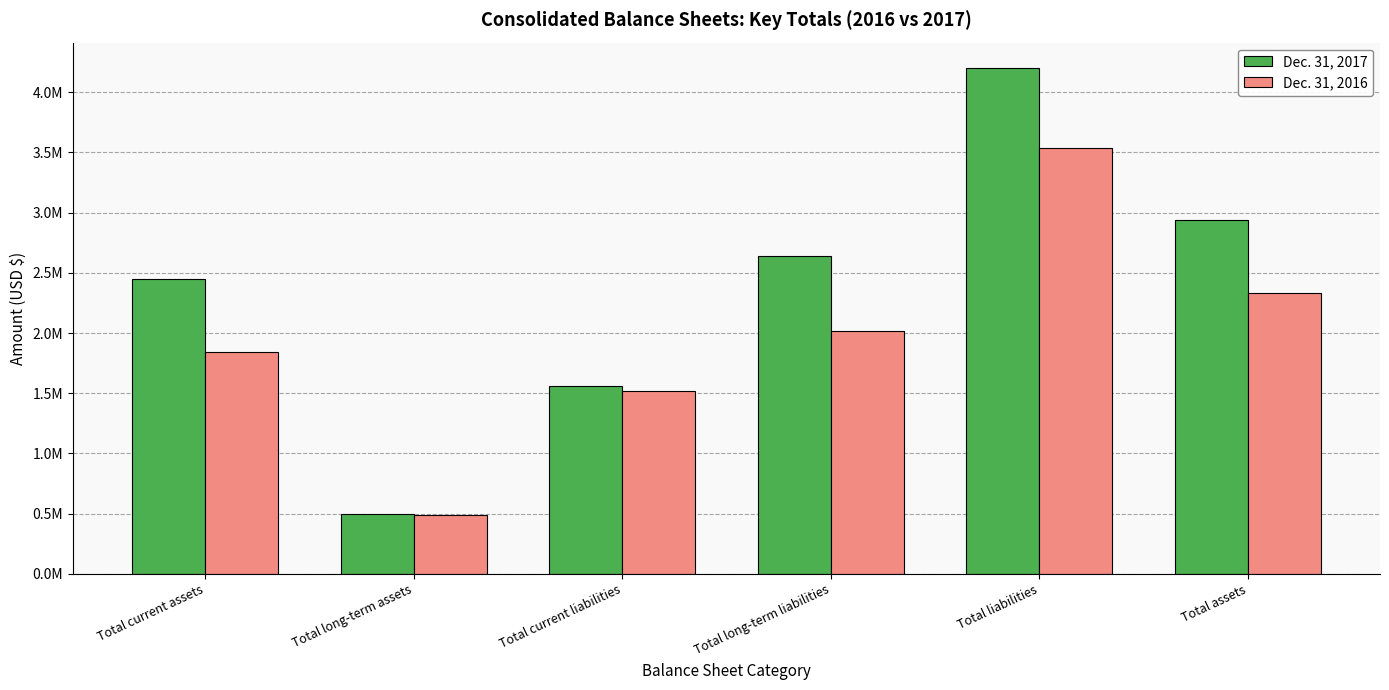

Reading left to right, transcribe all the data shown in this chart.

Dec. 31, 2017: Total current assets=2446153	Total long-term assets=495035	Total current liabilities=1560528	Total long-term liabilities=2640931	Total liabilities=4201459	Total assets=2941188
Dec. 31, 2016: Total current assets=1842342	Total long-term assets=492230	Total current liabilities=1521949	Total long-term liabilities=2013218	Total liabilities=3535167	Total assets=2334572